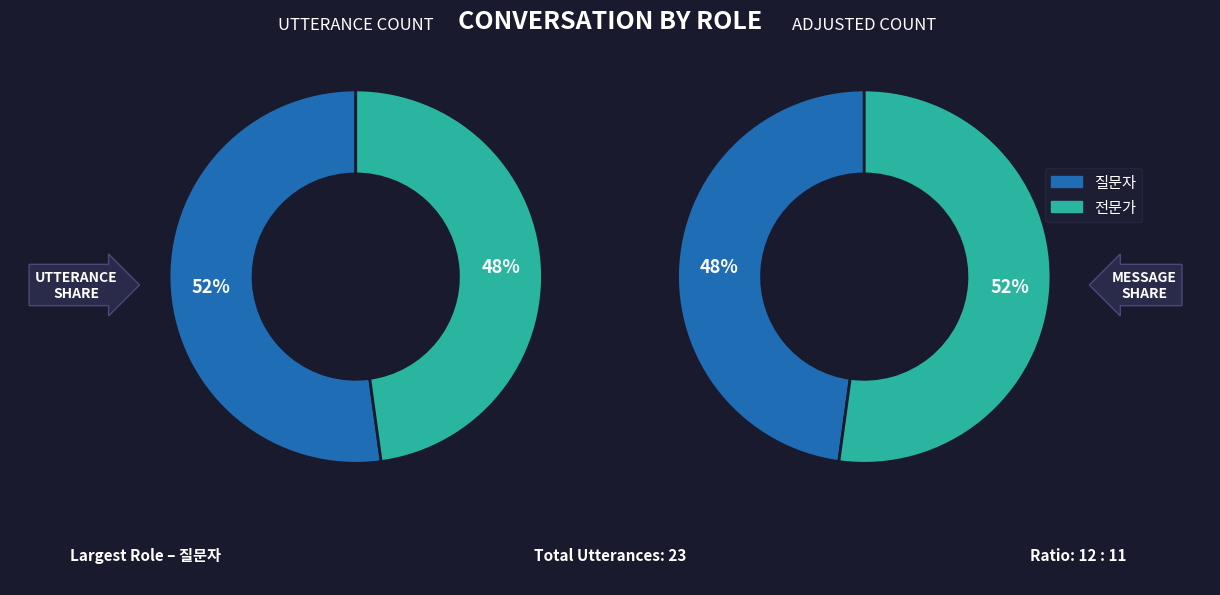

What is the total percentage of 질문자 and 전문가?

100.0%